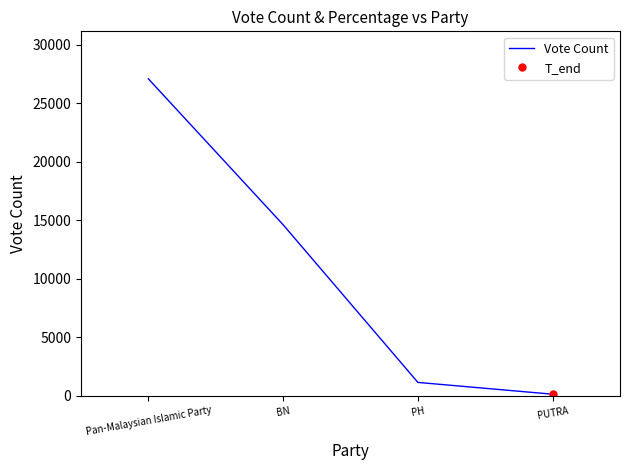

The value at BN is 7540. True or false?

False